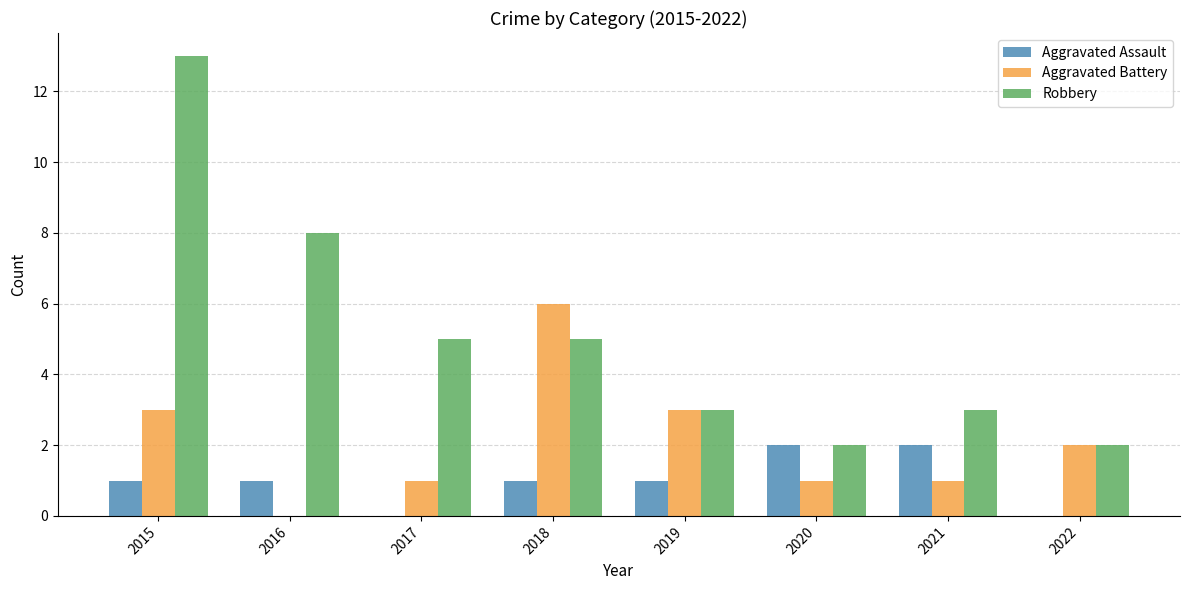

Where does the Aggravated Battery series first go above 2?

2015